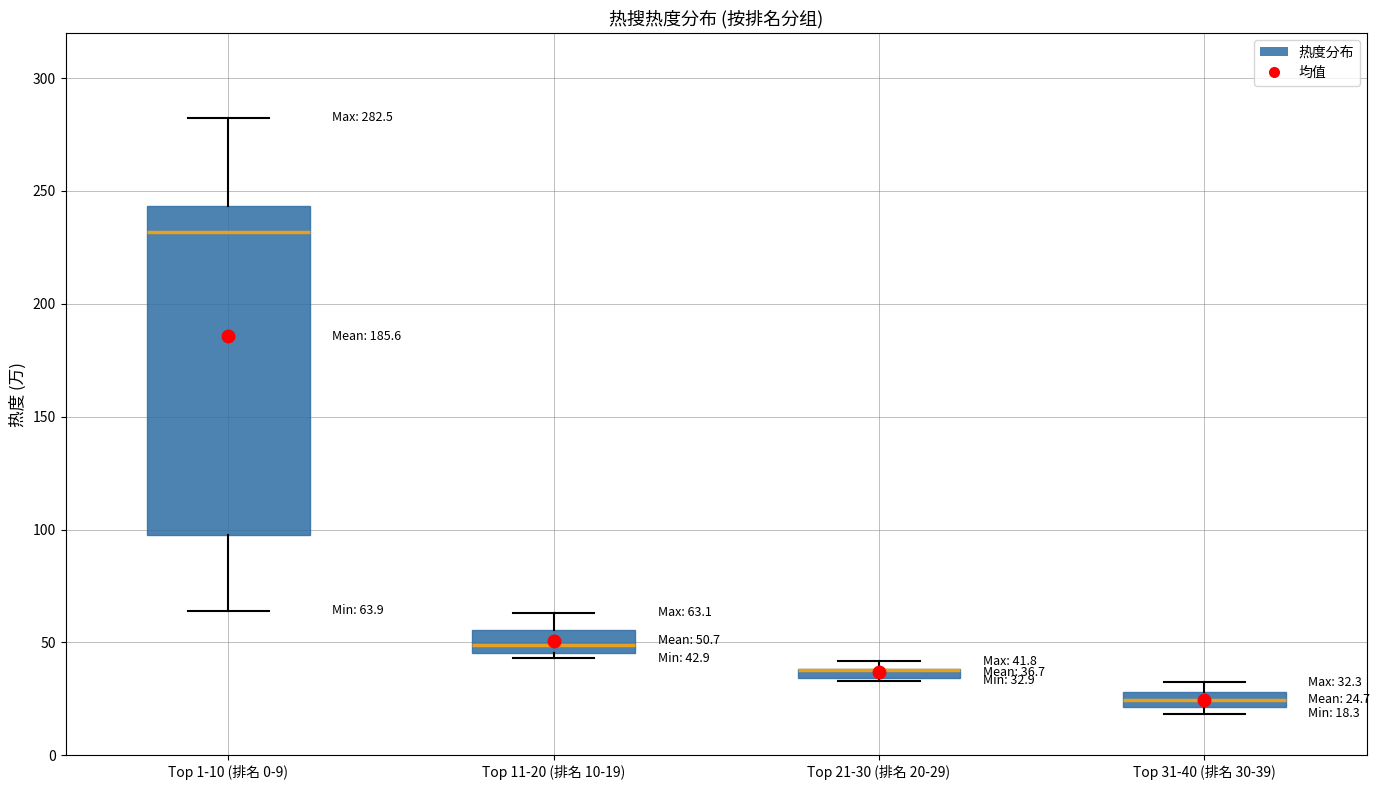

Which box is the tallest, from its lower edge to its upper edge?

Top 1-10 (排名 0-9)